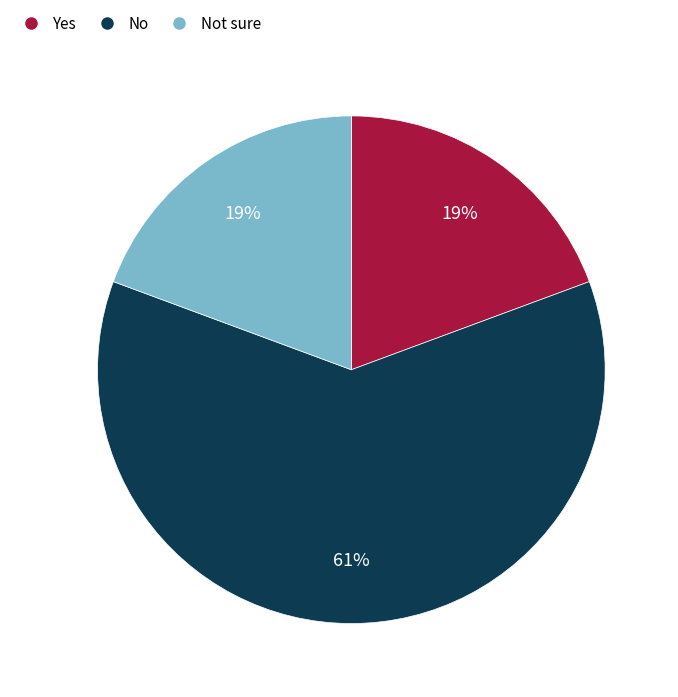

To the nearest percent, what is the average slice percentage?

33%